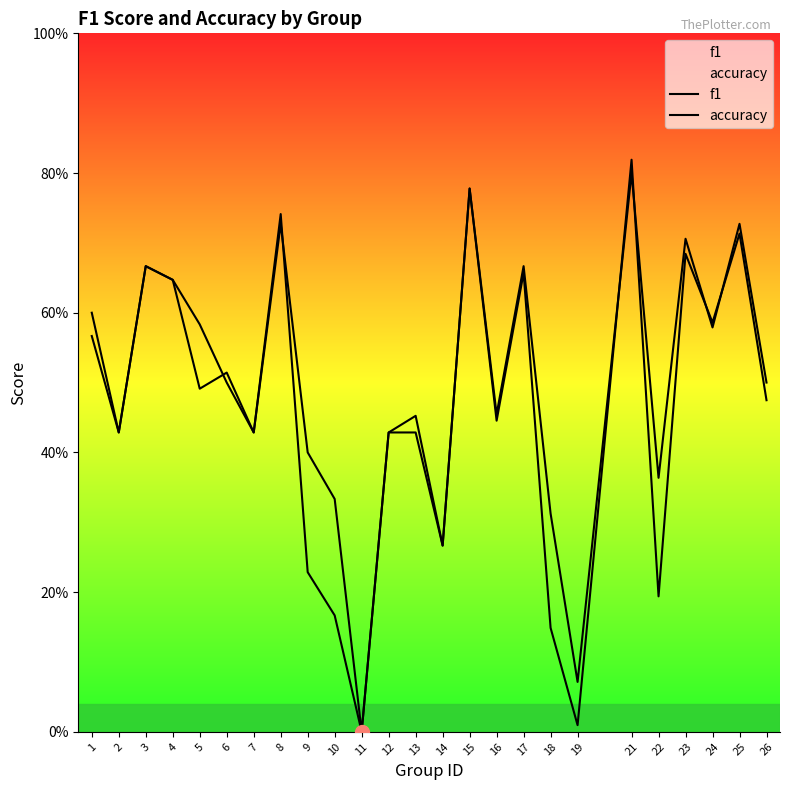

Which category has the highest value across all series?

21